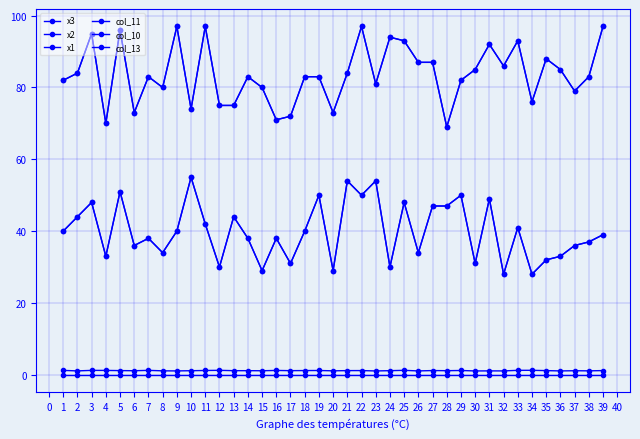

Is this an area chart (filled region under the line)?

No